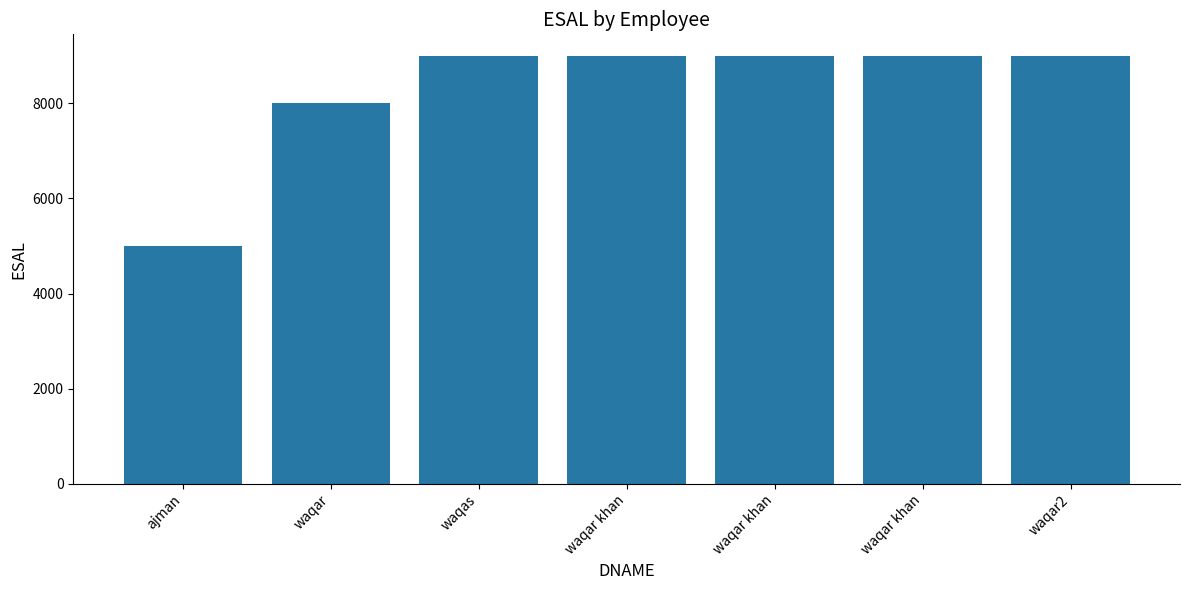

Where is the data nearest to the value 7000?

waqar